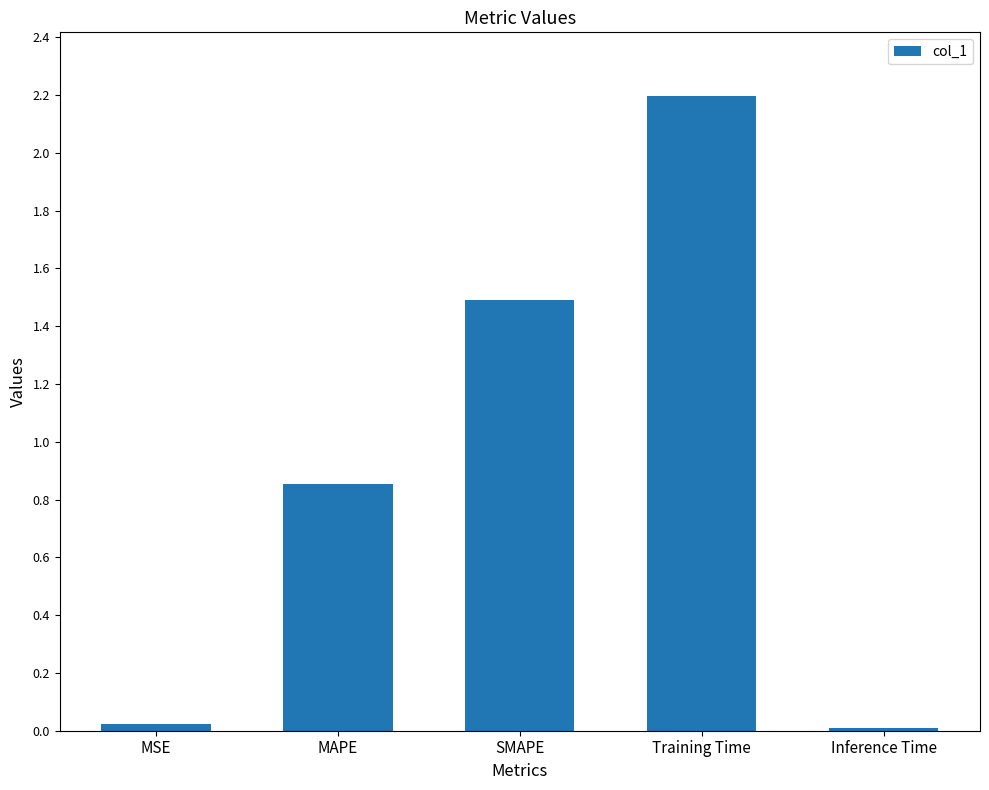

What is the difference between the second highest and second lowest values?

1.5